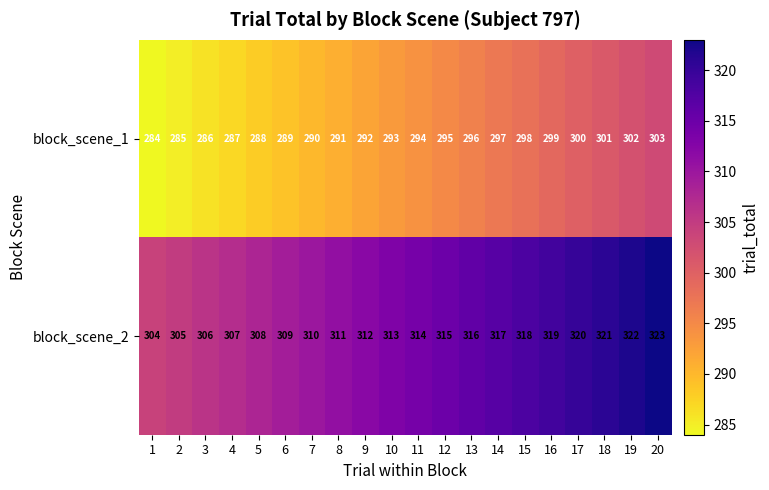

Which series has the largest total across all categories?

block_scene_2